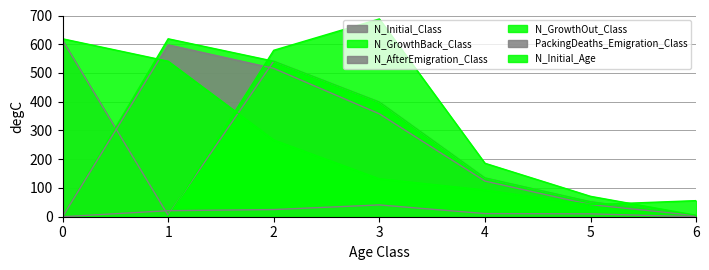

Reading right to left, transcribe all the data shown in this chart.

N_Initial_Class: 6=4	5=52	4=135	3=399	2=541	1=5	0=614
N_GrowthBack_Class: 6=4	5=52	4=135	3=399	2=541	1=619	0=0
N_AfterEmigration_Class: 6=4	5=42	4=124	3=358	2=516	1=598	0=0
N_GrowthOut_Class: 6=5	5=71	4=186	3=688	2=579	1=0	0=0
PackingDeaths_Emigration_Class: 6=0	5=10	4=11	3=41	2=25	1=21	0=0
N_Initial_Age: 6=56	5=42	4=93	3=132	2=267	1=541	0=619